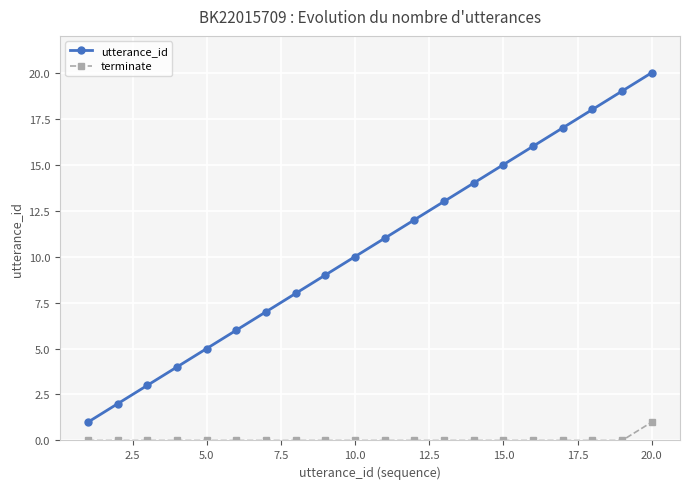

Rank the series by their average value, from lowest to highest.

terminate, utterance_id